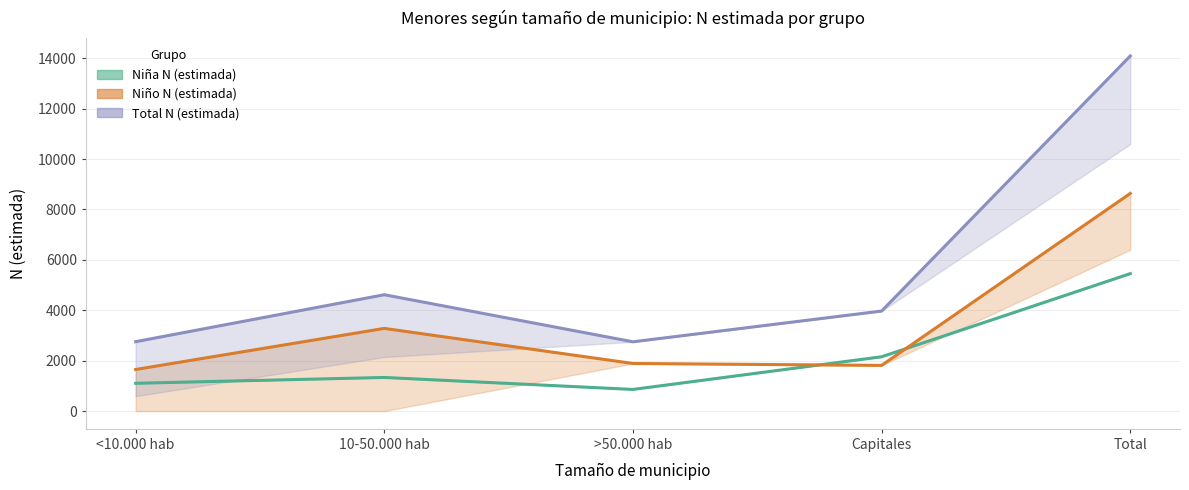

What is the value of the Total N (estimada) point at the 1st from the left?

2754